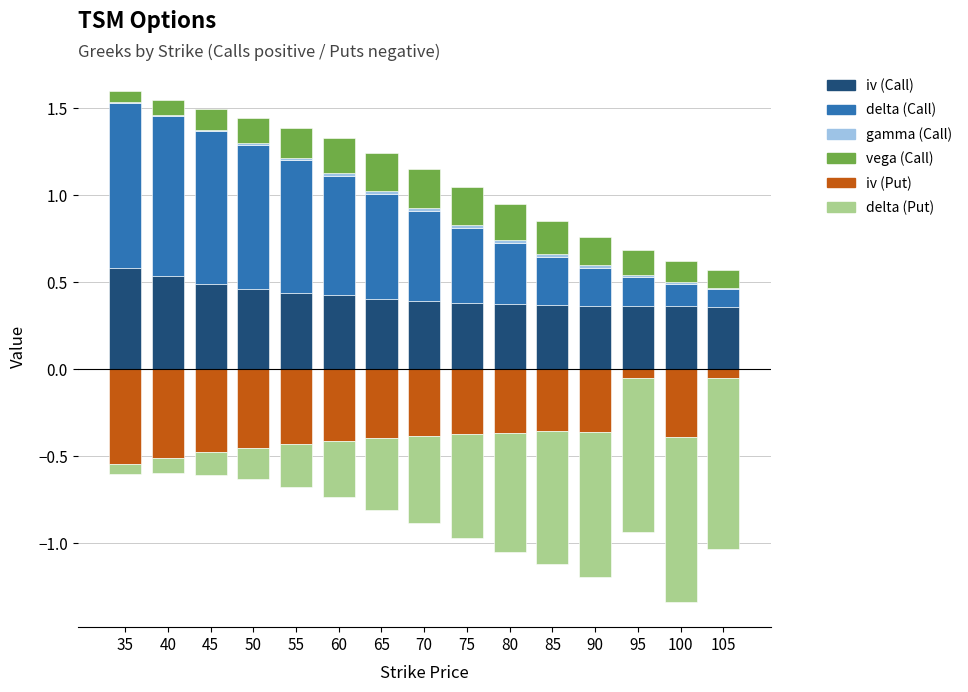

How many iv (Call) values are between 0 and 1?

15